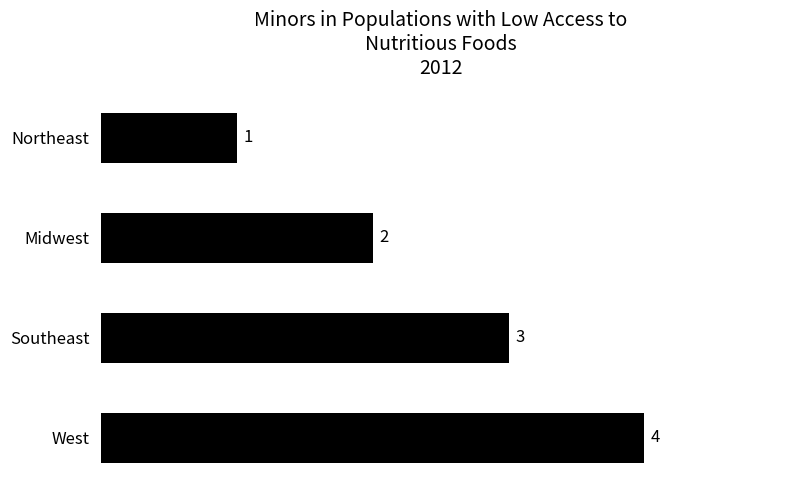

How many categories are shown in the chart?

4